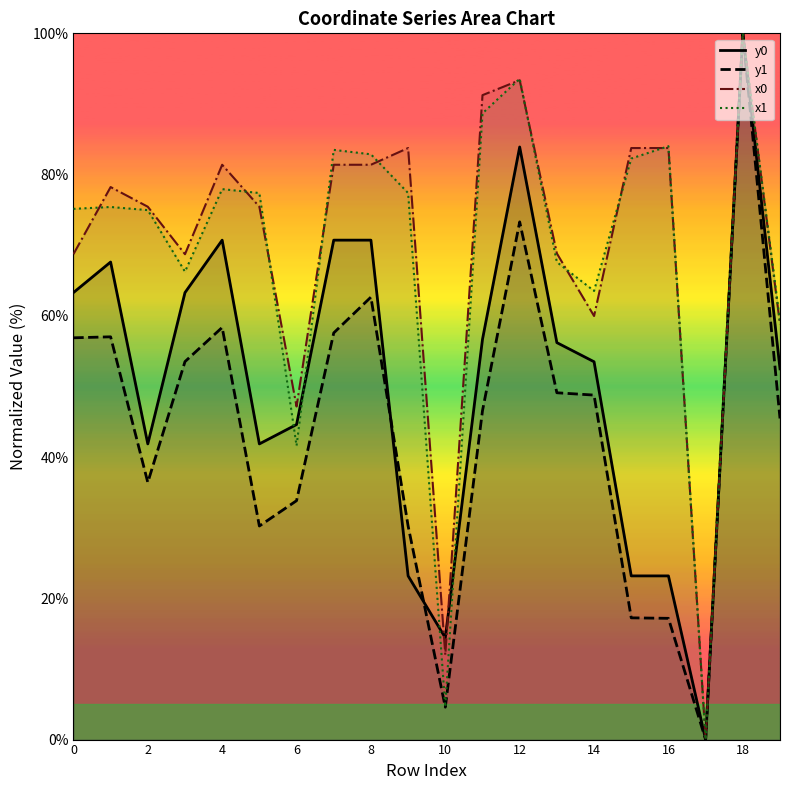

At 5, list the series in order from smallest to largest.

y1, y0, x0, x1